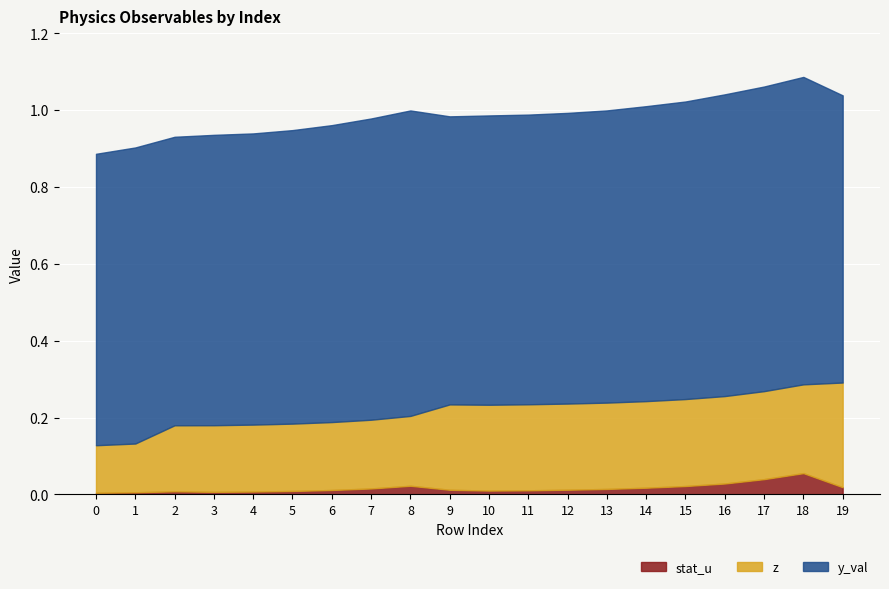

Where is the first local maximum for stat_u?

2